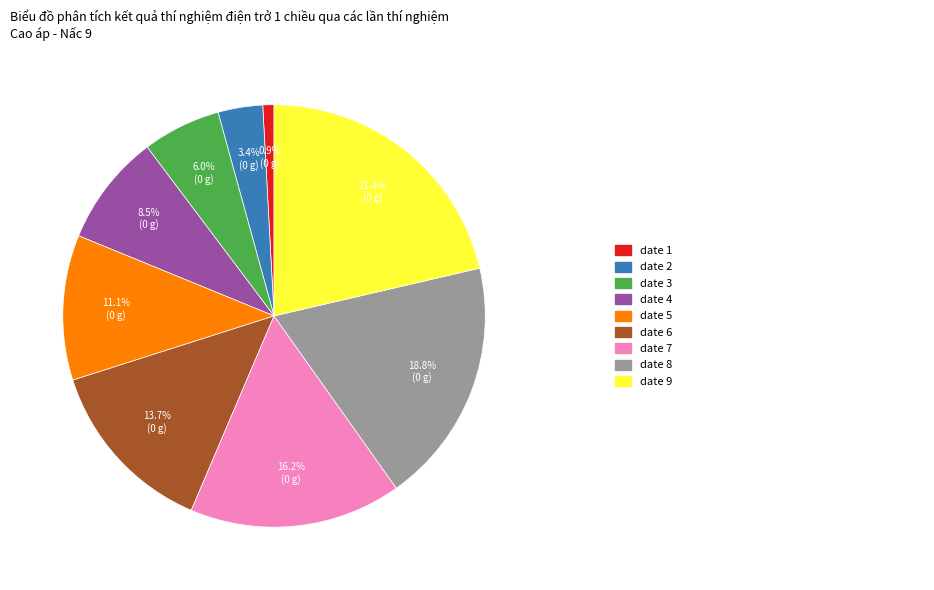

Does any single category account for the majority?

No